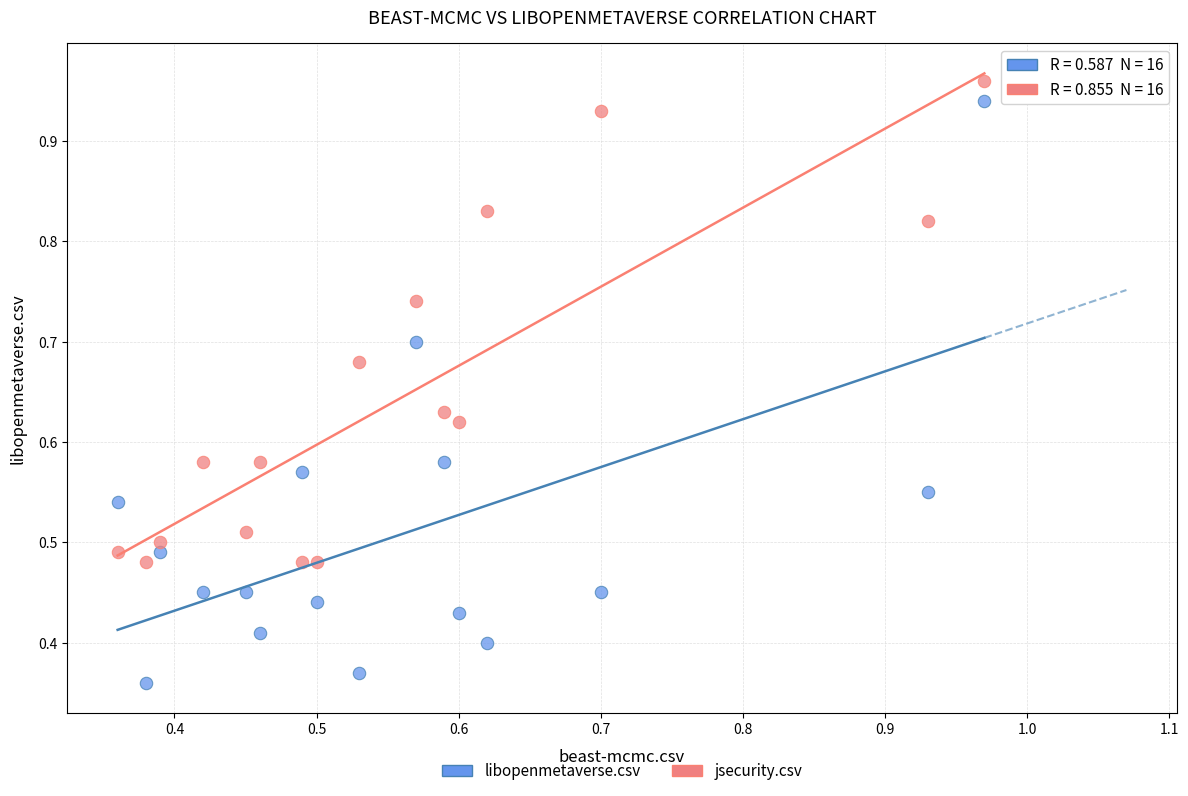

Which series contains the lowest Y value?

libopenmetaverse.csv